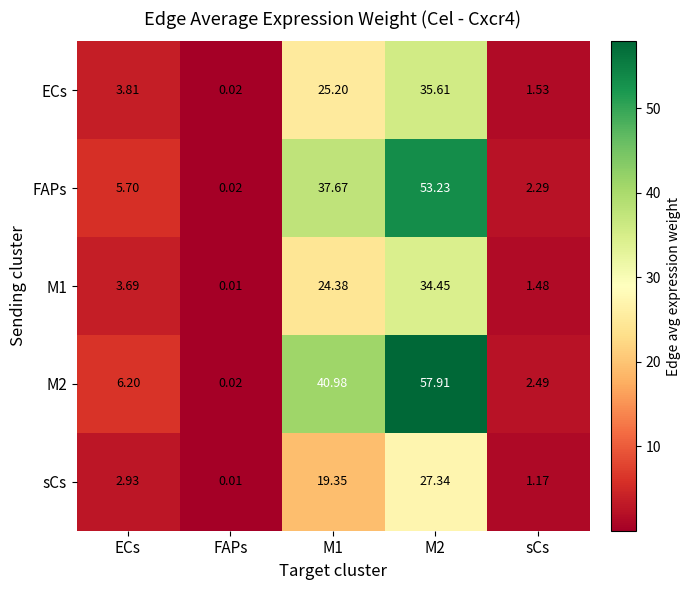

At which category is the sum across all series the highest?

M2